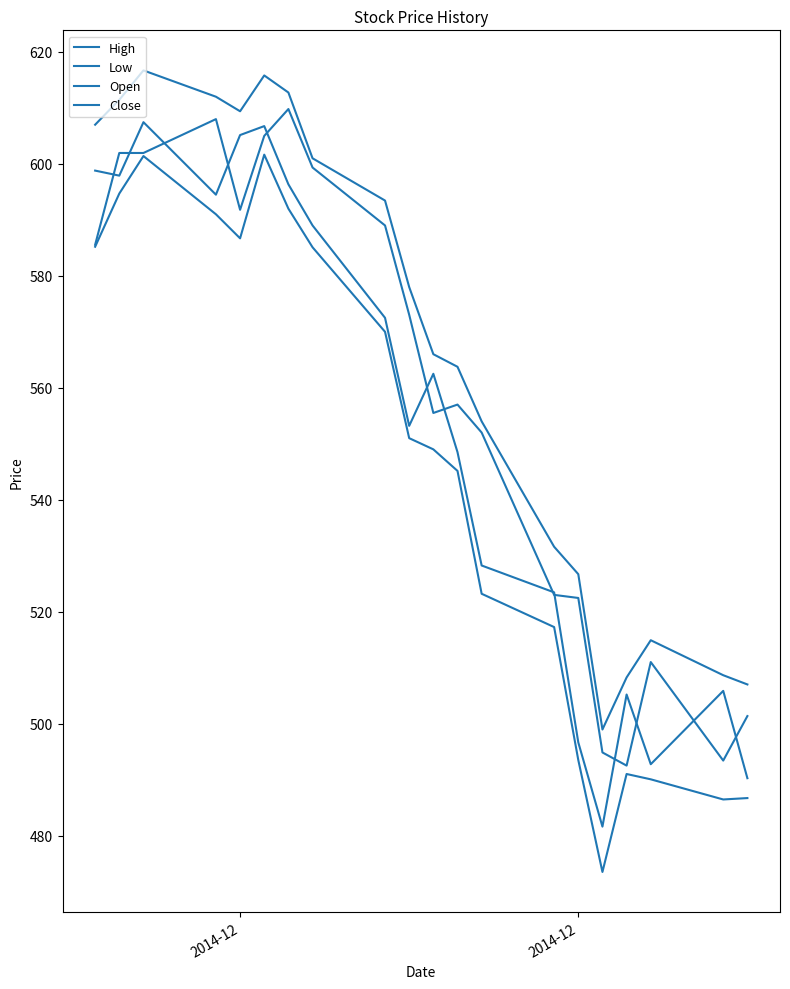

How many interior local valleys does the Low series have?

3